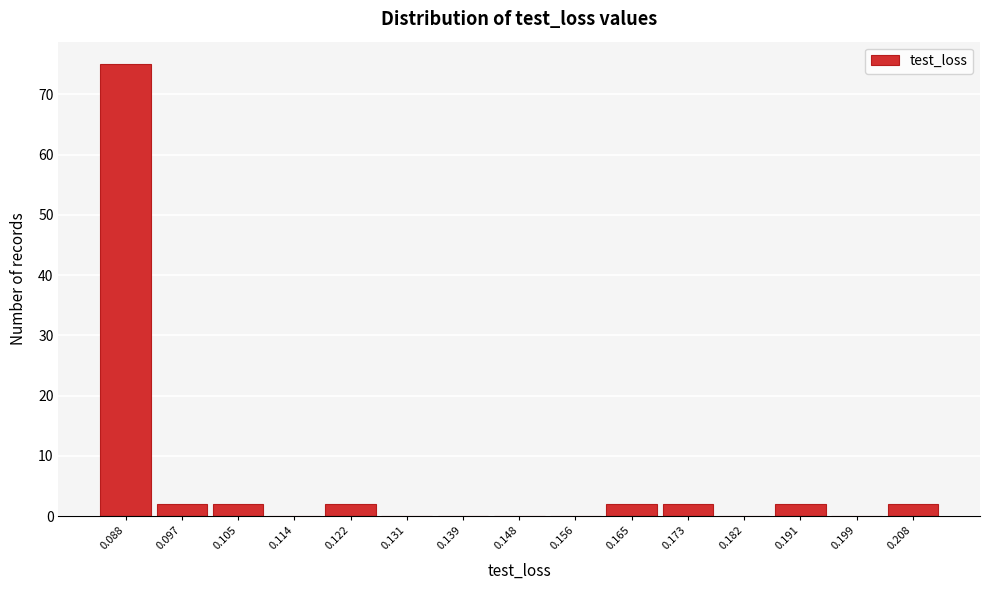

Reading left to right, transcribe all the data shown in this chart.

0.088=75	0.097=2	0.105=2	0.114=0	0.122=2	0.131=0	0.139=0	0.148=0	0.156=0	0.165=2	0.173=2	0.182=0	0.191=2	0.199=0	0.208=2